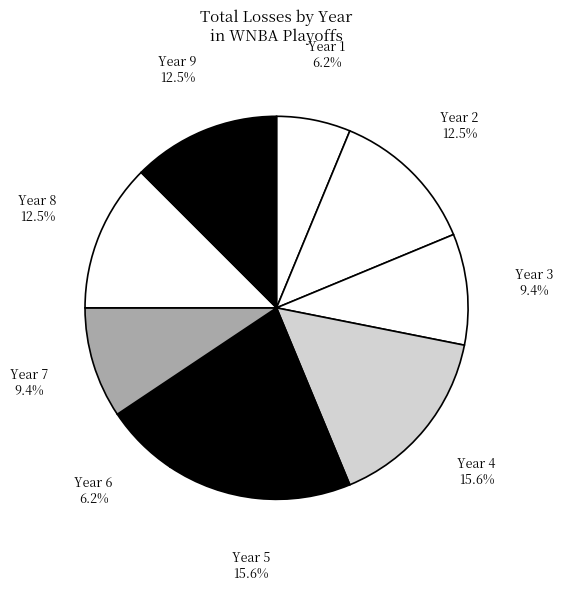

What portion of the pie excludes Year 4?

84.4%